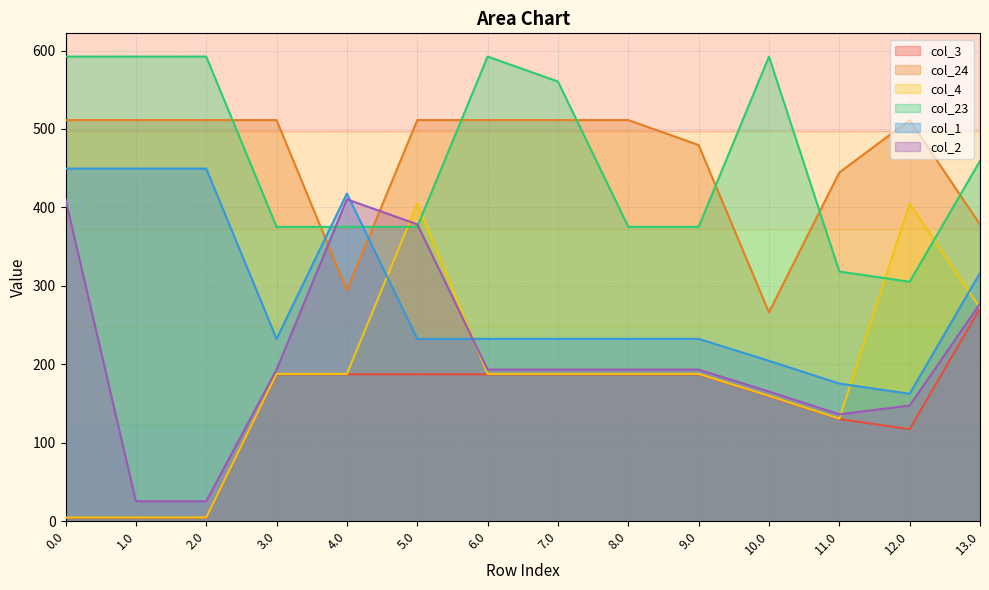

Which series has the largest total across all categories?

col_23